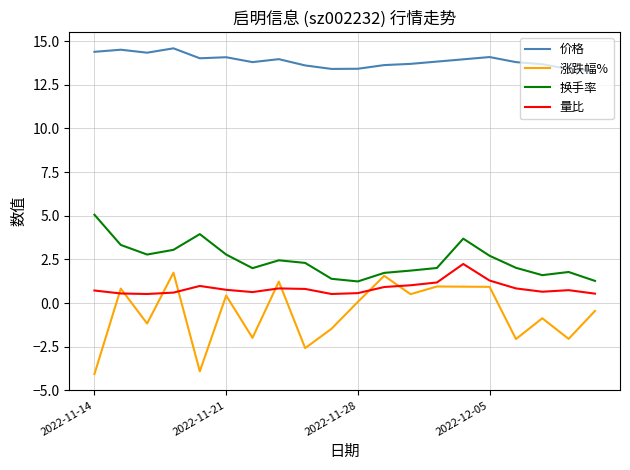

True or false: 价格 and 涨跌幅% cross at least once.

False